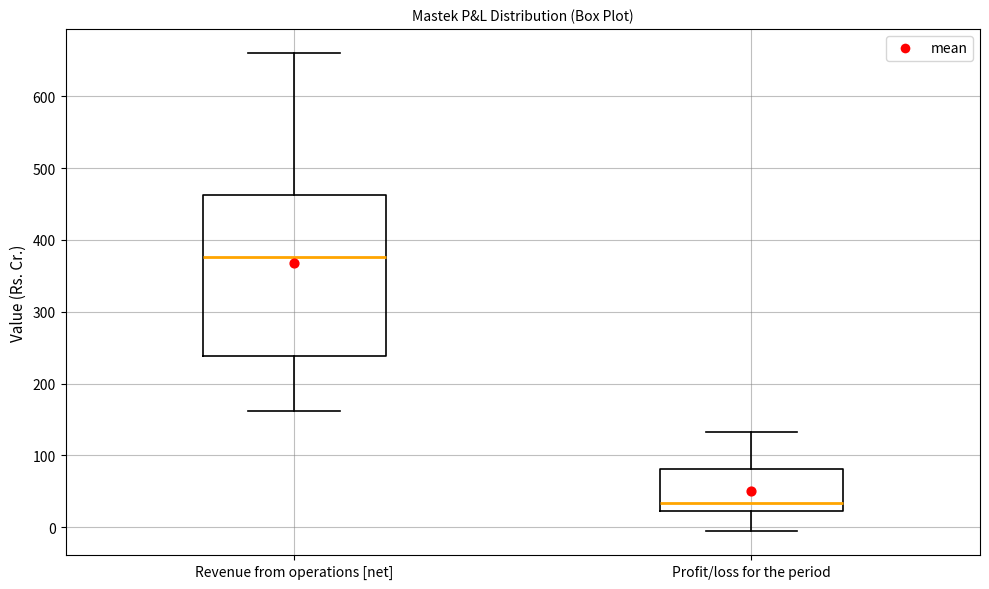

Which box has the highest median line?

Revenue from operations [net]